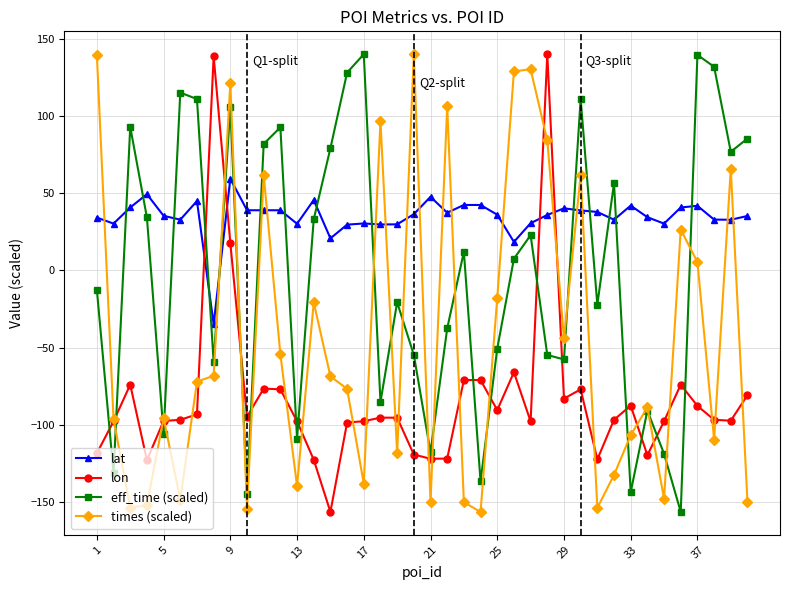

How many series are shown in this chart?

4